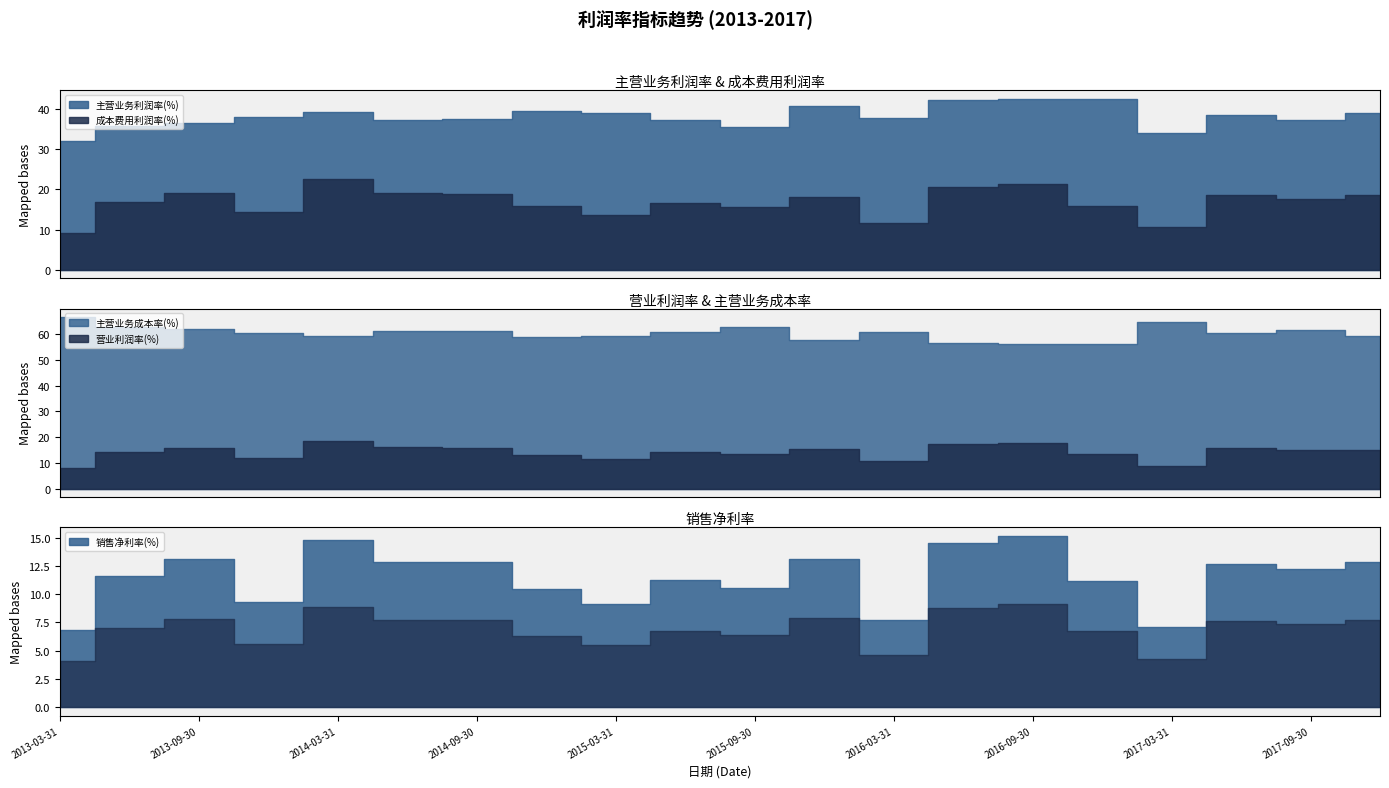

What is the difference between the 营业利润率(%) values at 2016-06-30 and 2014-09-30?

1.6